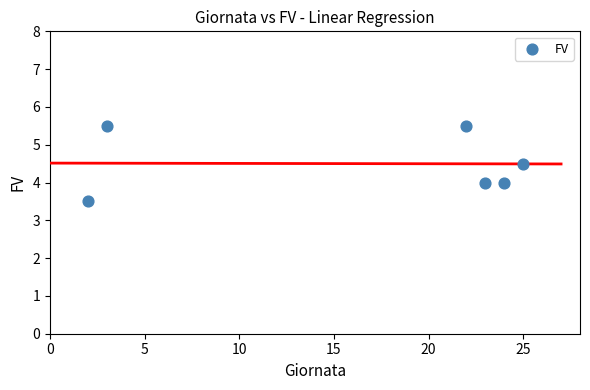

What is the average Y value?

4.5